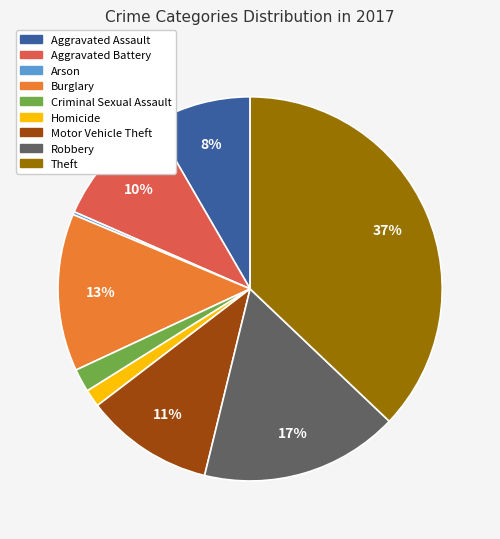

Which slice is the largest?

Theft